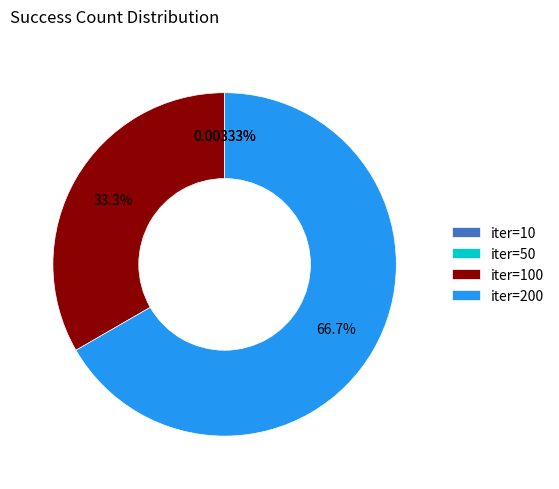

Does any single category account for the majority?

Yes